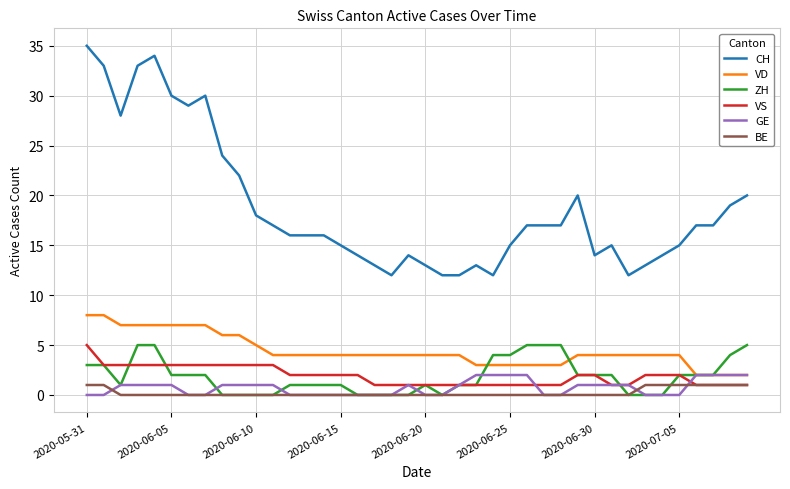

Which series has the largest total across all categories?

CH